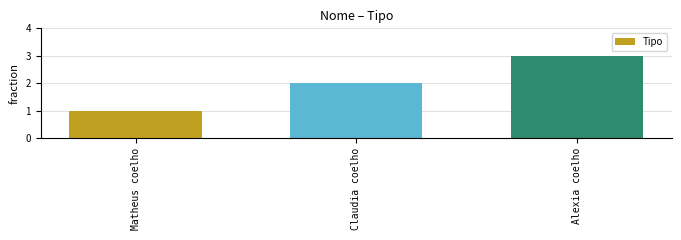

Approximately how many times larger is the value at Alexia coelho compared to Matheus coelho?

3.0